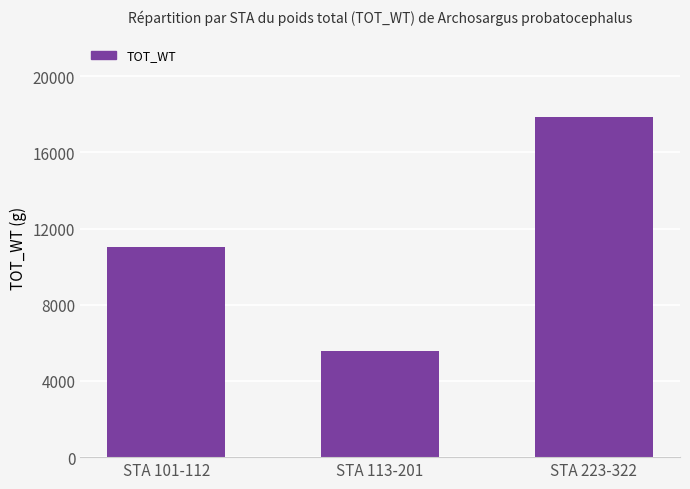

Rank the categories by value from lowest to highest.

STA 113-201, STA 101-112, STA 223-322